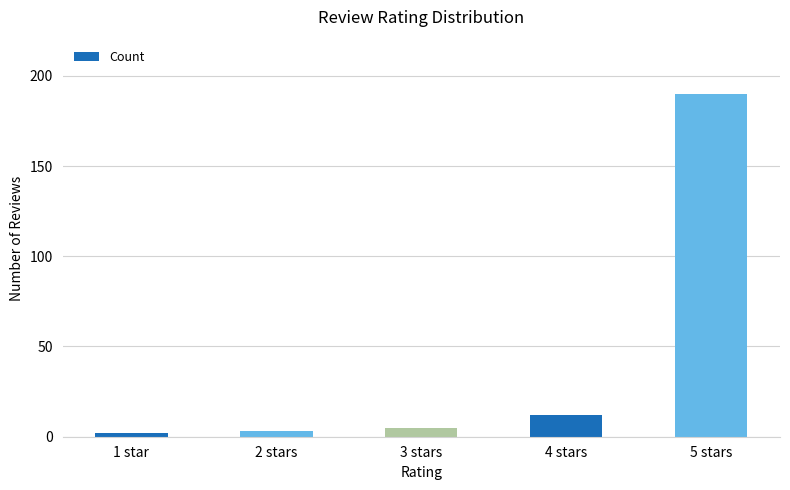

Between 3 stars and 5 stars, which is larger?

5 stars